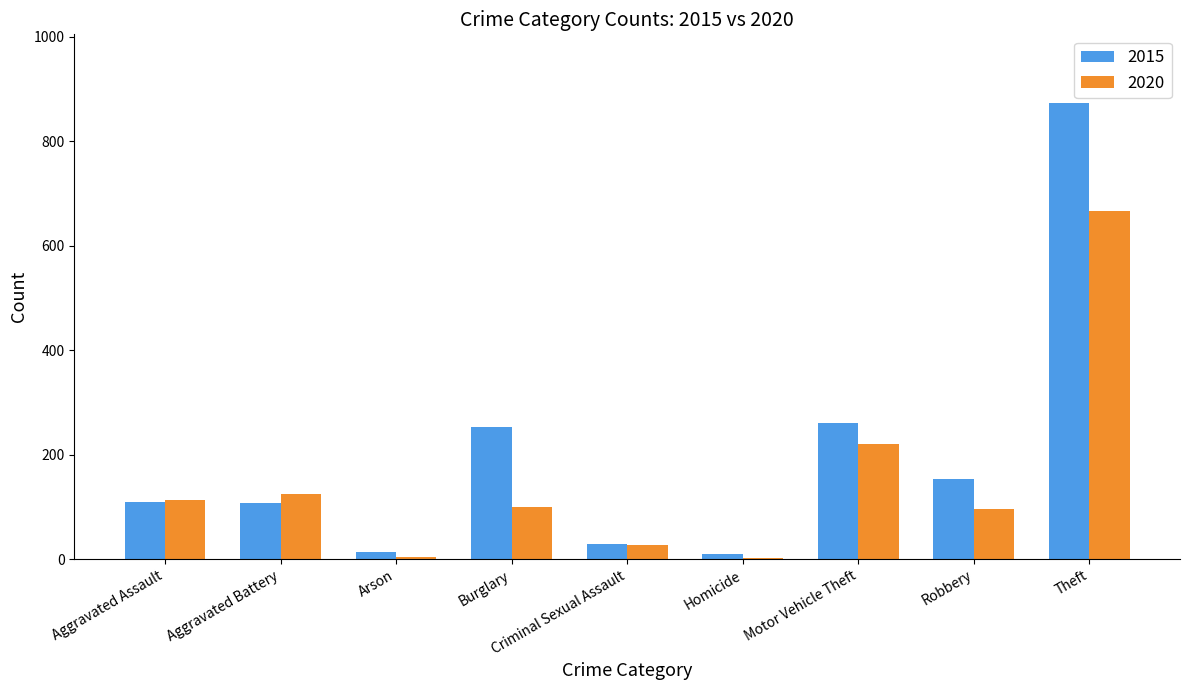

What is the maximum value for 2020?

666